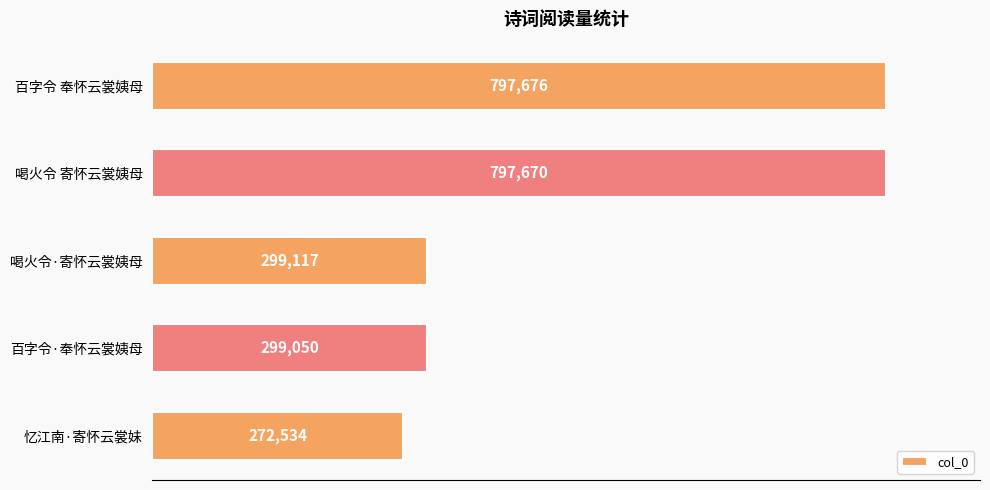

What is the sum of the values at 百字令·奉怀云裳姨母 and 喝火令 寄怀云裳姨母?

1096720